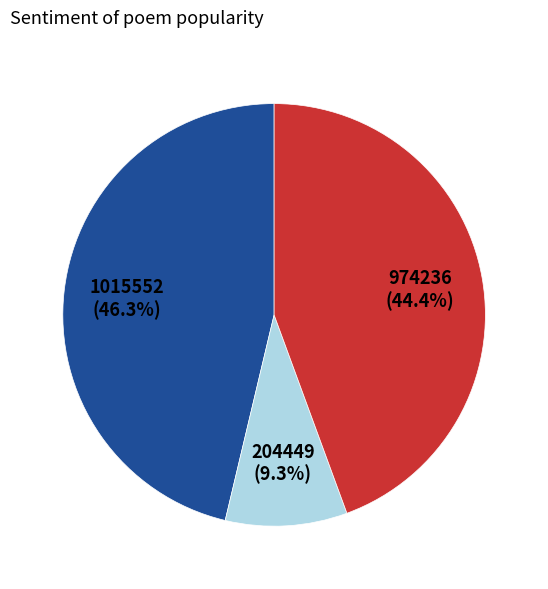

Count the number of slices in the pie.

3